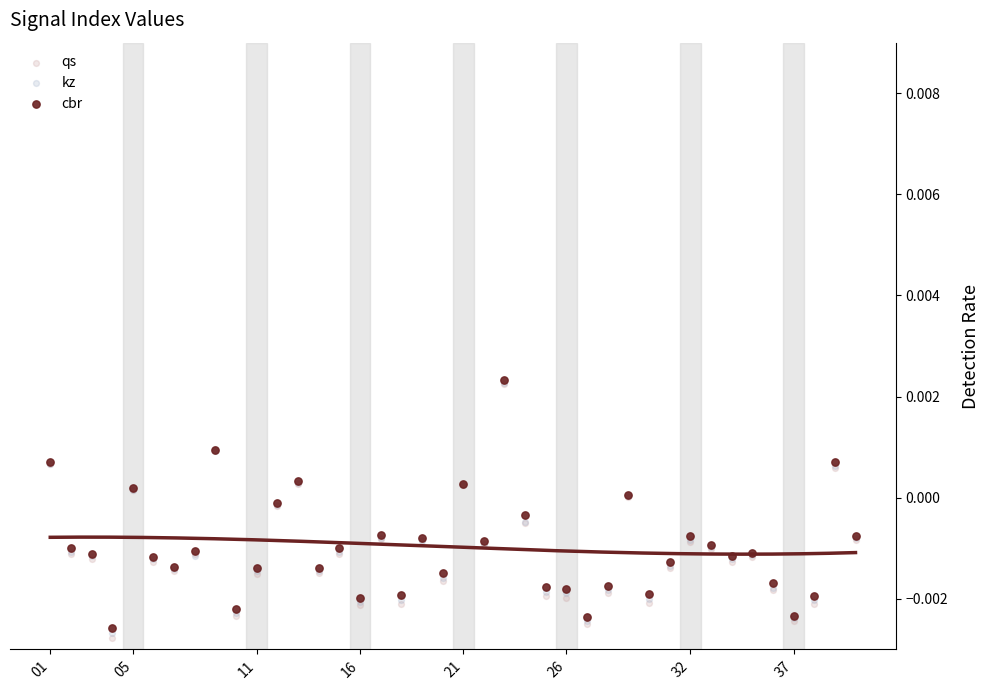

What are all the series names shown in the legend?

qs, kz, cbr